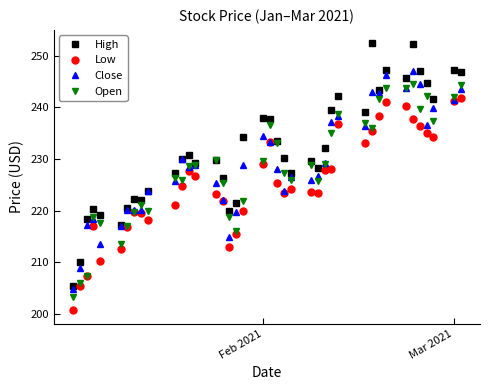

Rank the series by their maximum value, from highest to lowest.

High, Close, Open, Low